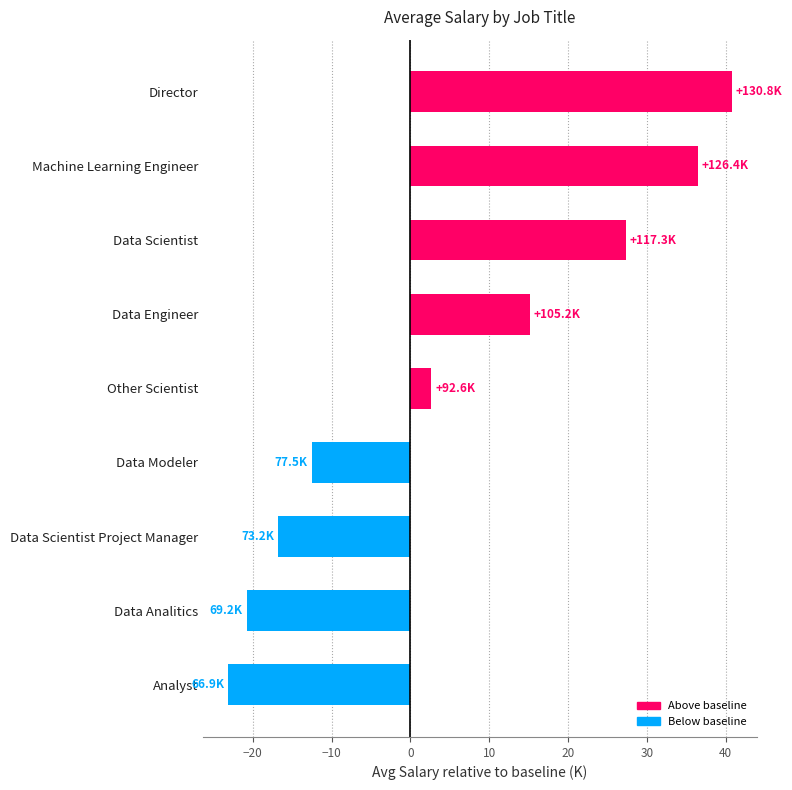

How many bars are there in total?

9